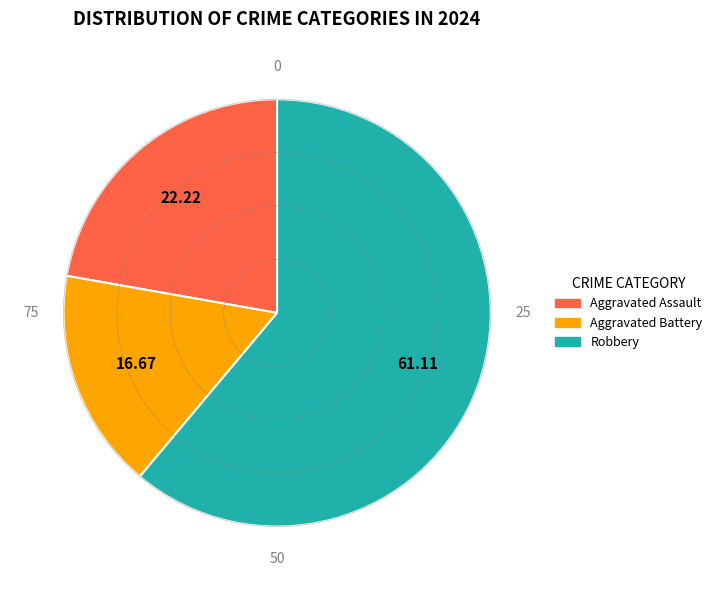

What portion of the pie excludes Aggravated Battery?

83.3%